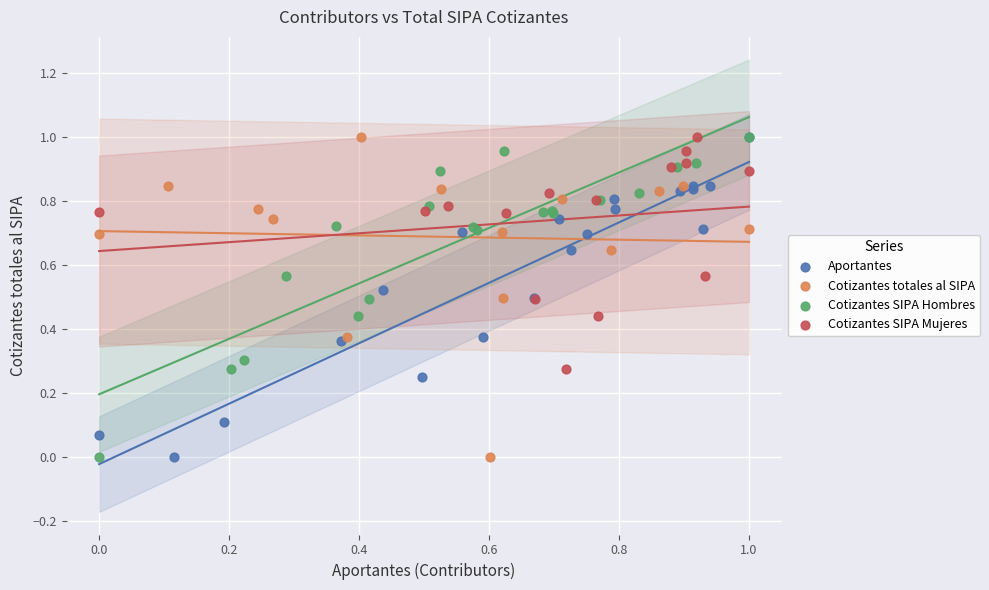

What are all the series names shown in the legend?

Aportantes, Cotizantes totales al SIPA, Cotizantes SIPA Hombres, Cotizantes SIPA Mujeres